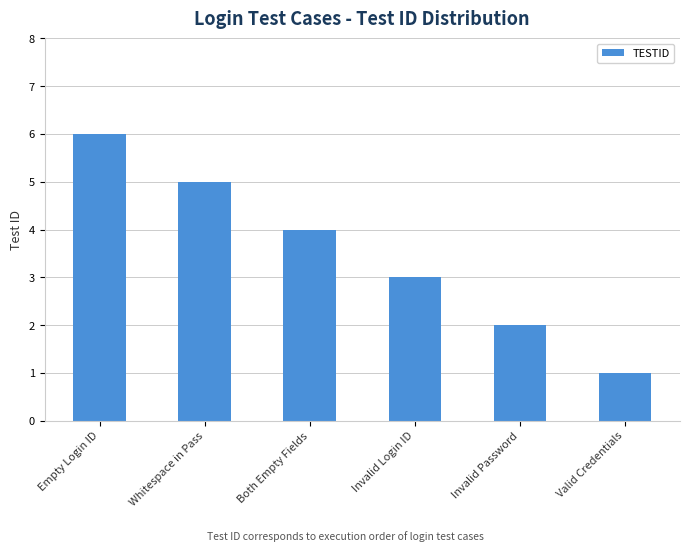

Rank the categories by value from lowest to highest.

Valid Credentials, Invalid Password, Invalid Login ID, Both Empty Fields, Whitespace in Pass, Empty Login ID